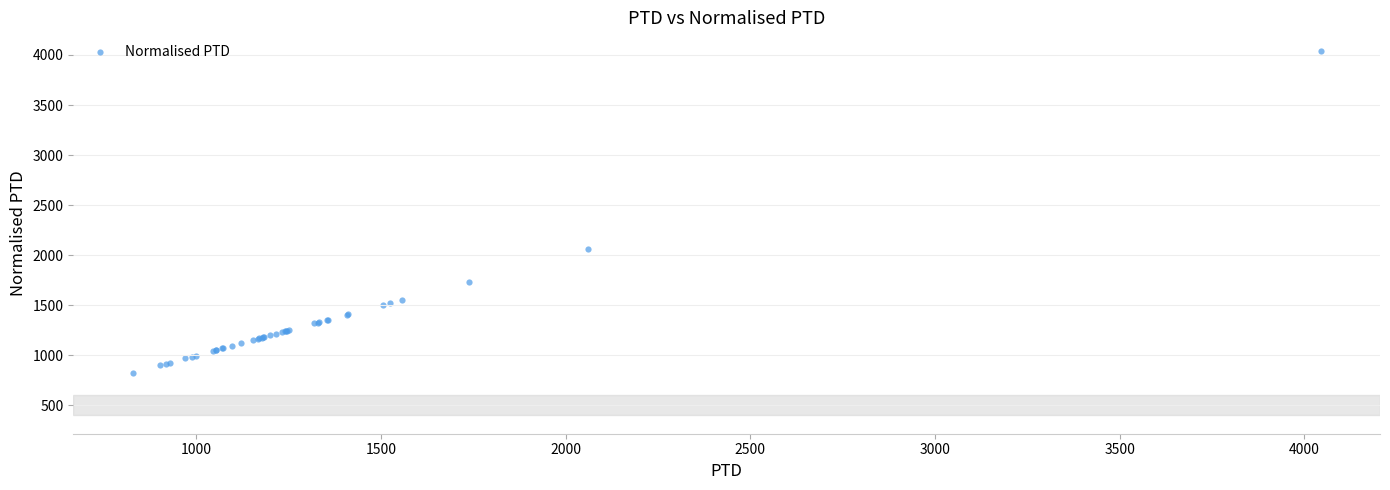

What Y value in the scatter plot is closest to 2435?

2061.7